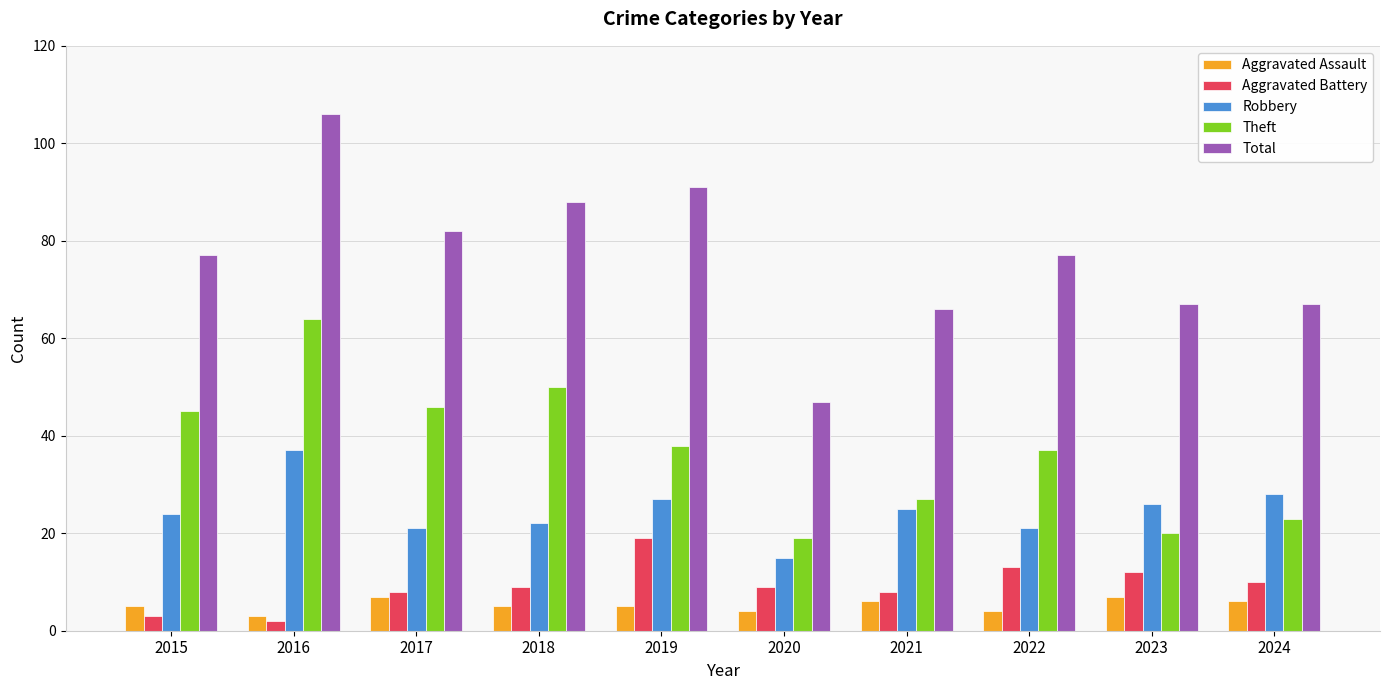

How many bars are there in total?

50